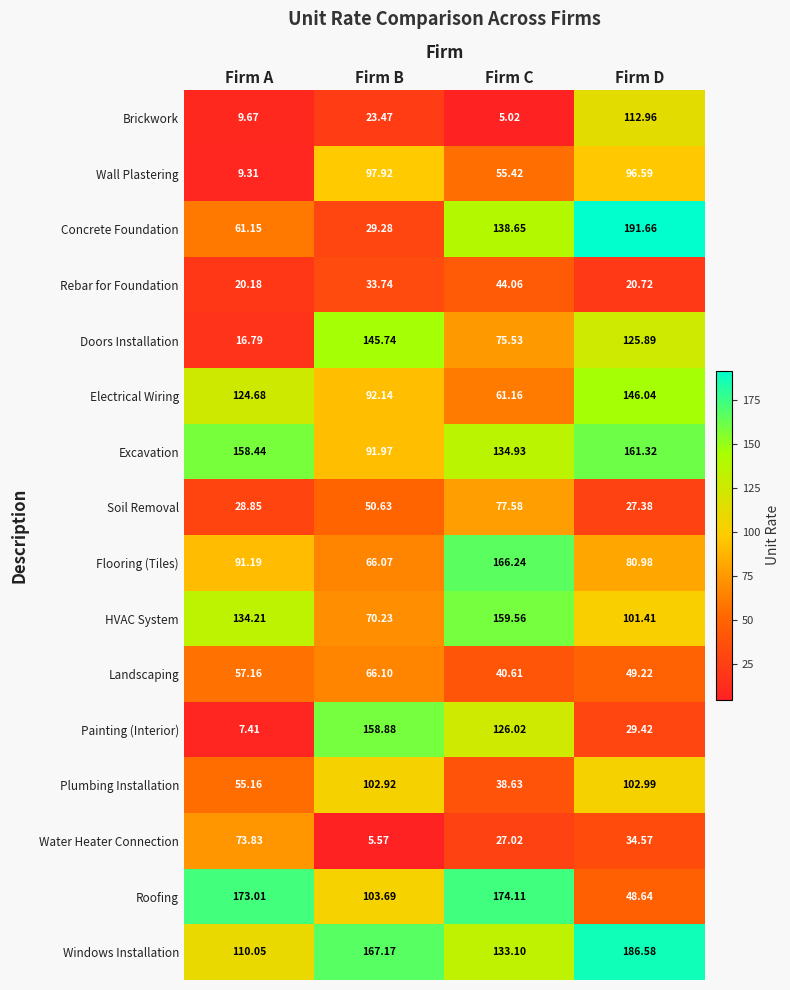

At which category is the sum across all series the highest?

Firm D